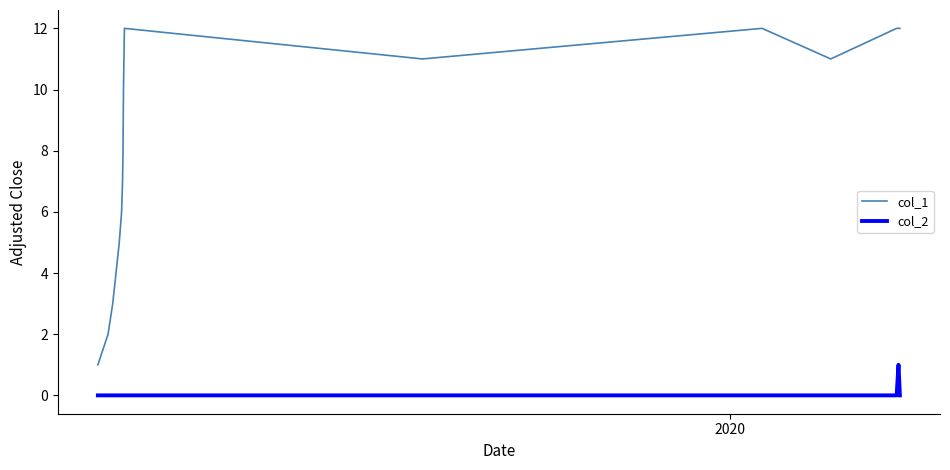

Which series has the widest spread of values?

col_1